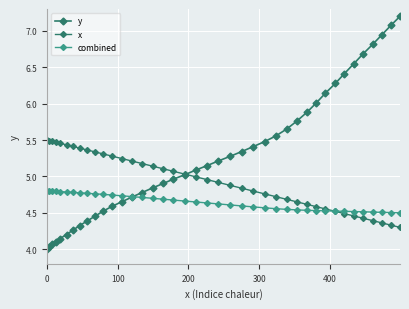

Reading left to right, transcribe all the data shown in this chart.

y: 4.0	4.0	4.1	4.1	4.1	4.2	4.3	4.3	4.4	4.5	4.5	4.6	4.7	4.7	4.8	4.8	4.9	5.0	5.0	5.1	5.1	5.2	5.3	5.3	5.4	5.5	5.6	5.7	5.8	5.9	6.0	6.1	6.3	6.4	6.5	6.7	6.8	6.9	7.1	7.2
x: 5.5	5.5	5.5	5.5	5.5	5.4	5.4	5.4	5.4	5.3	5.3	5.3	5.2	5.2	5.2	5.1	5.1	5.1	5.0	5.0	5.0	4.9	4.9	4.8	4.8	4.8	4.7	4.7	4.6	4.6	4.6	4.6	4.5	4.5	4.5	4.4	4.4	4.4	4.3	4.3
combined: 4.8	4.8	4.8	4.8	4.8	4.8	4.8	4.8	4.8	4.8	4.8	4.7	4.7	4.7	4.7	4.7	4.7	4.7	4.7	4.6	4.6	4.6	4.6	4.6	4.6	4.6	4.6	4.5	4.5	4.5	4.5	4.5	4.5	4.5	4.5	4.5	4.5	4.5	4.5	4.5